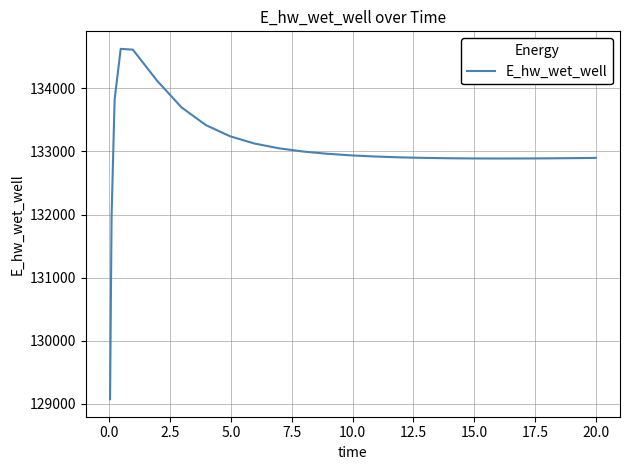

What is the smallest value displayed?

129070.3